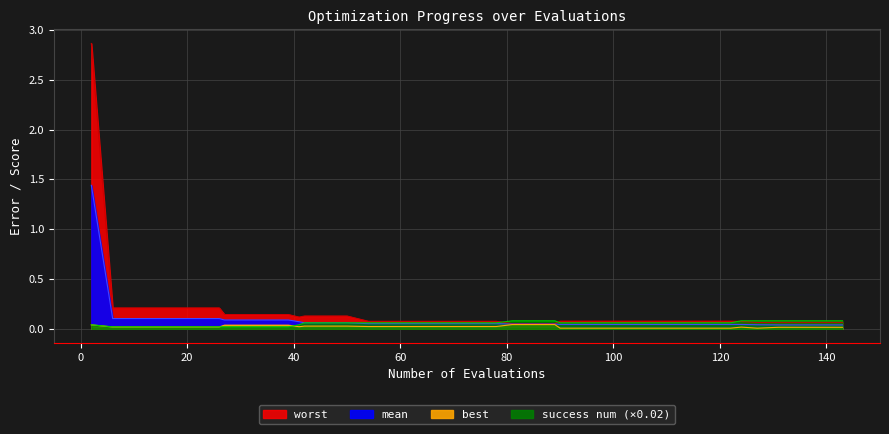

True or false: success_num has more than 0 points higher than both neighbors.

False